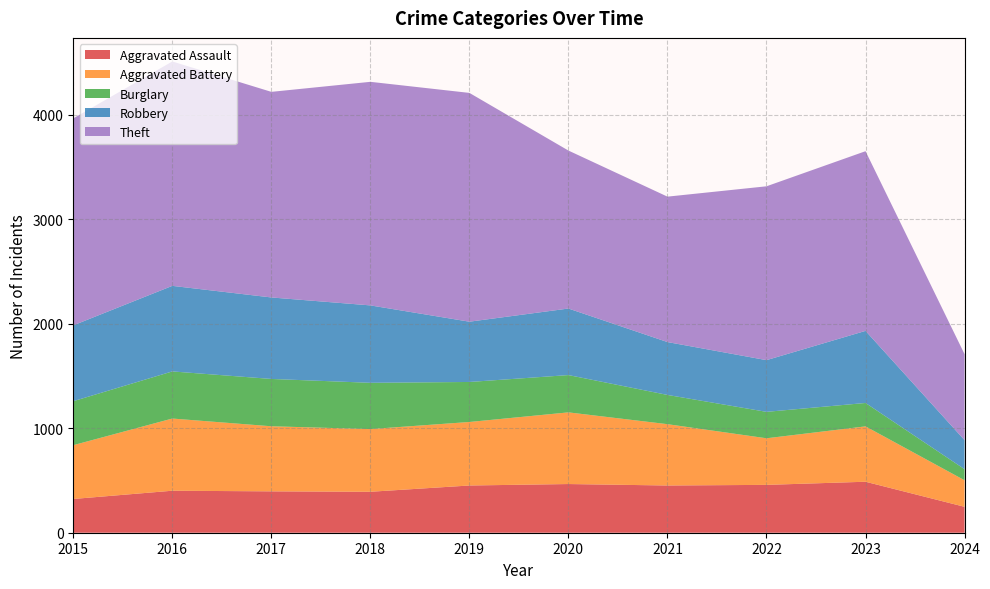

Reading left to right, what are all the values shown in this chart?

Aggravated Assault: 323	402	396	392	452	466	452	458	488	248
Aggravated Battery: 515	691	623	600	608	686	587	446	530	254
Burglary: 421	451	453	443	383	357	280	253	224	106
Robbery: 726	819	780	741	577	637	506	495	690	278
Theft: 1981	2148	1968	2140	2190	1512	1392	1664	1720	823